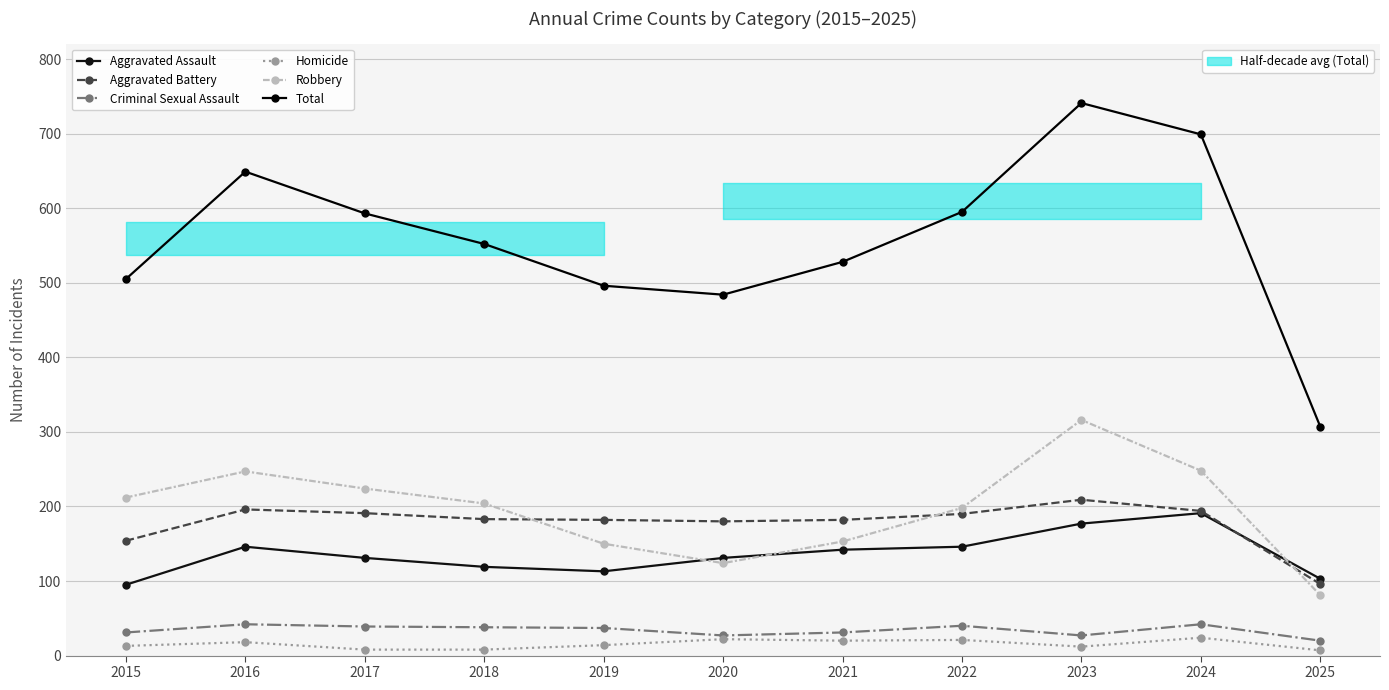

How many distinct data groups are displayed?

6